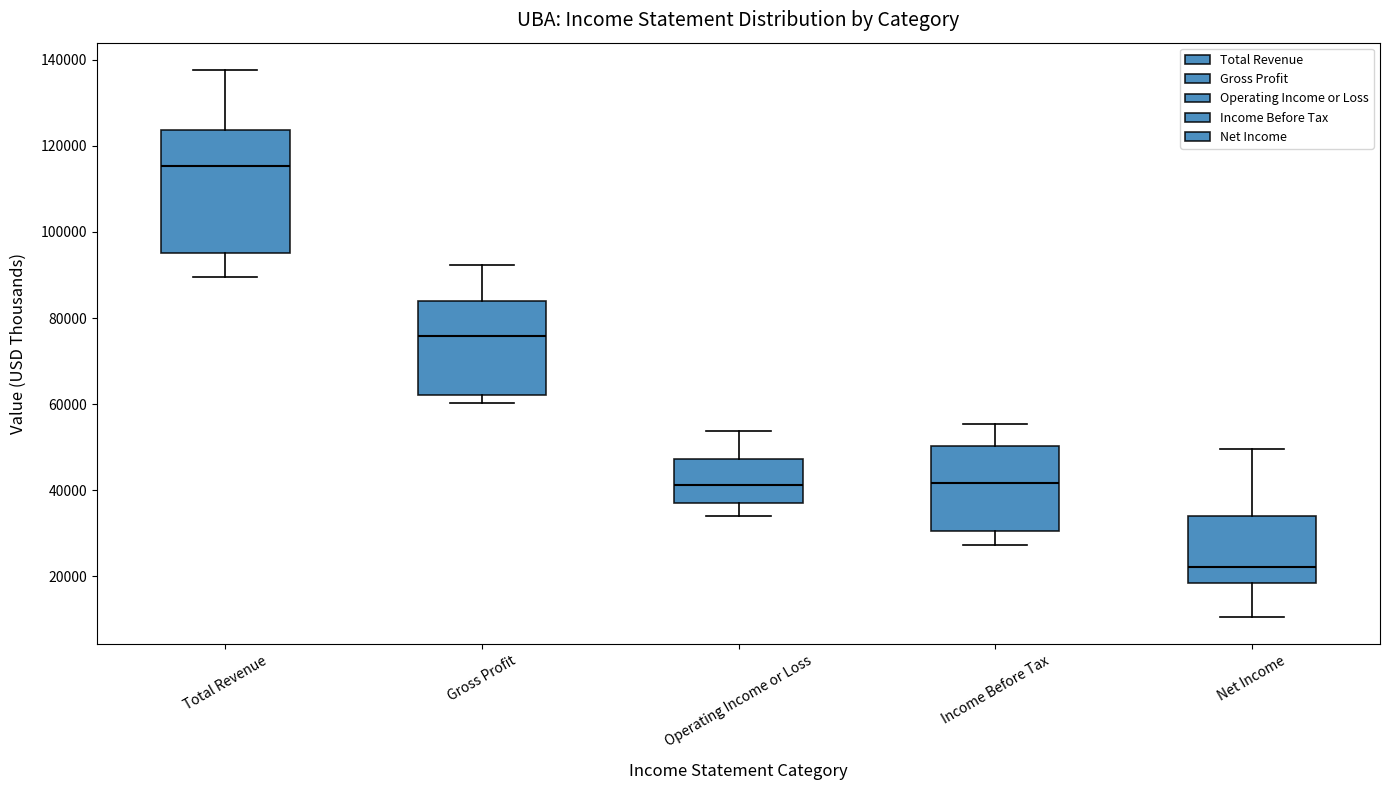

Which box has the lowest median line?

Net Income